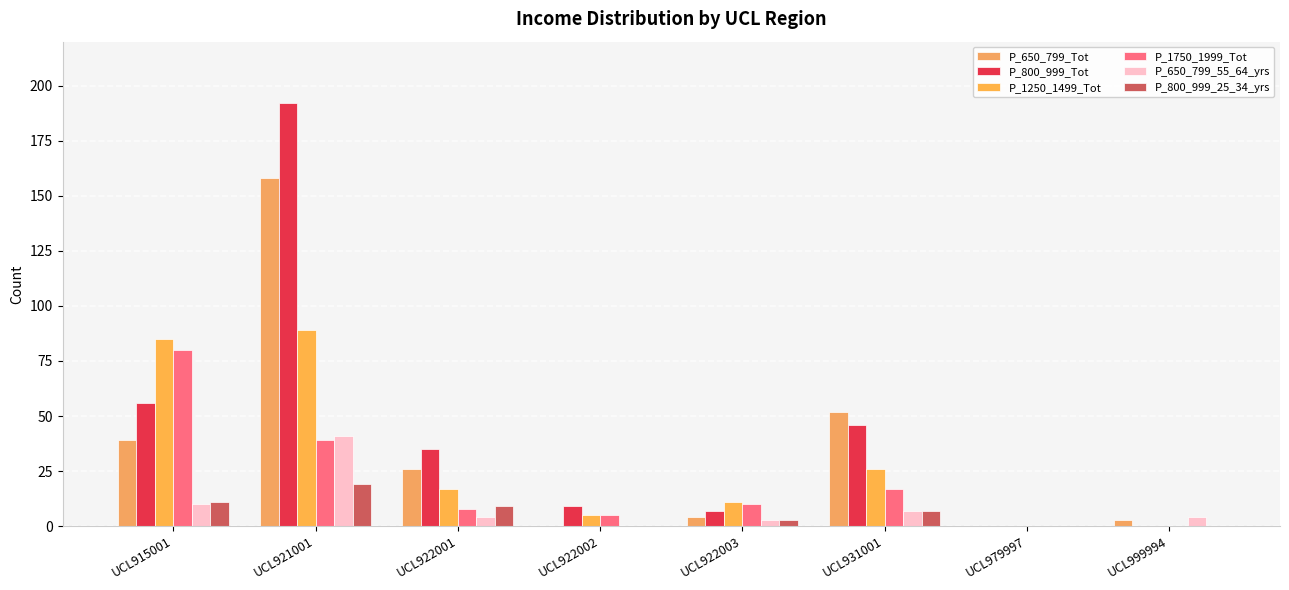

Which category has the lowest value in the P_650_799_Tot series?

UCL922002